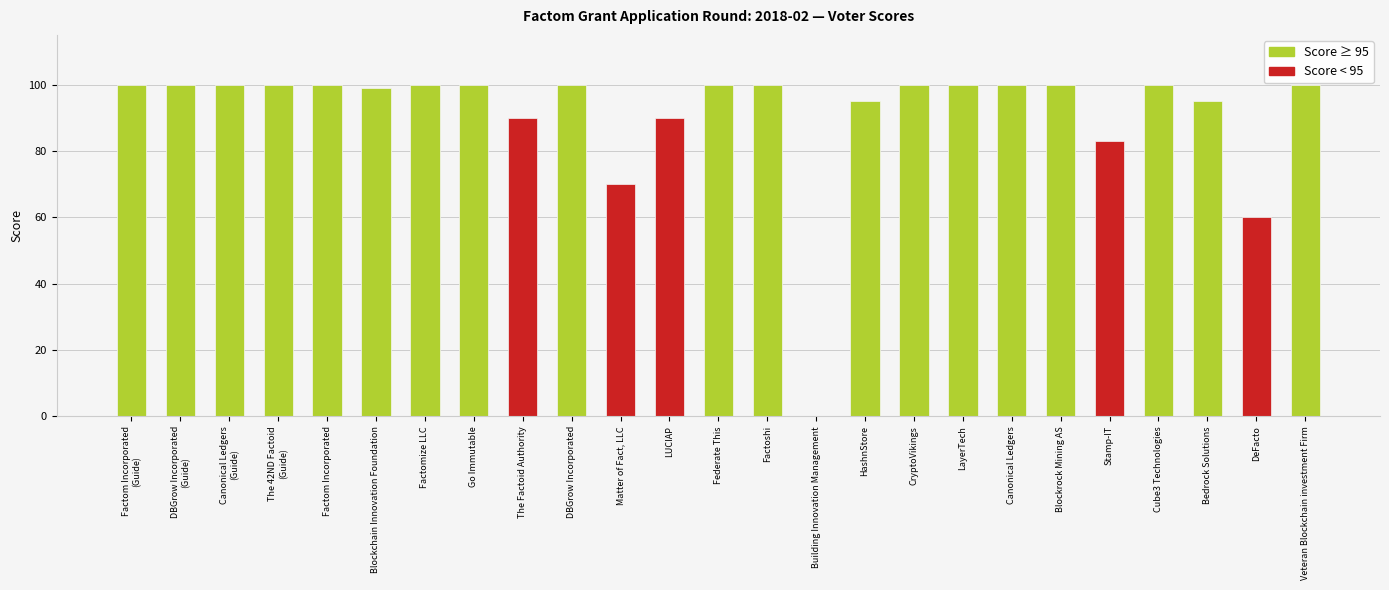

At which label is the value closest to 50?

DeFacto